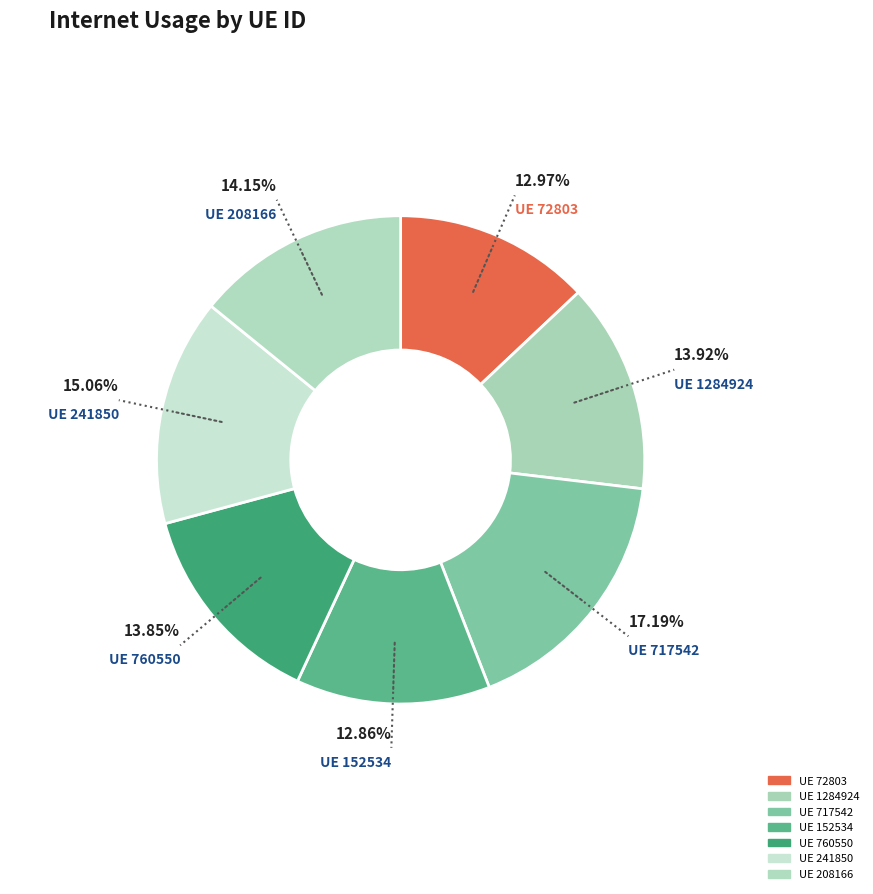

How many segments does this pie chart have?

7